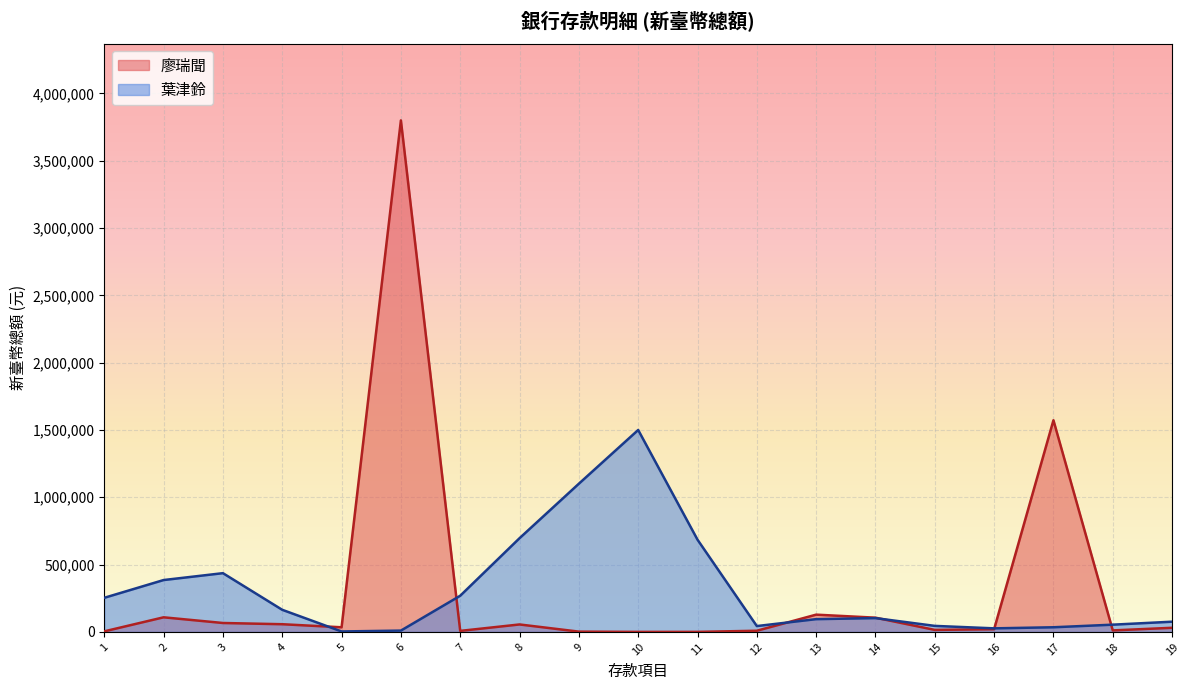

What is the smallest value displayed?

18.0